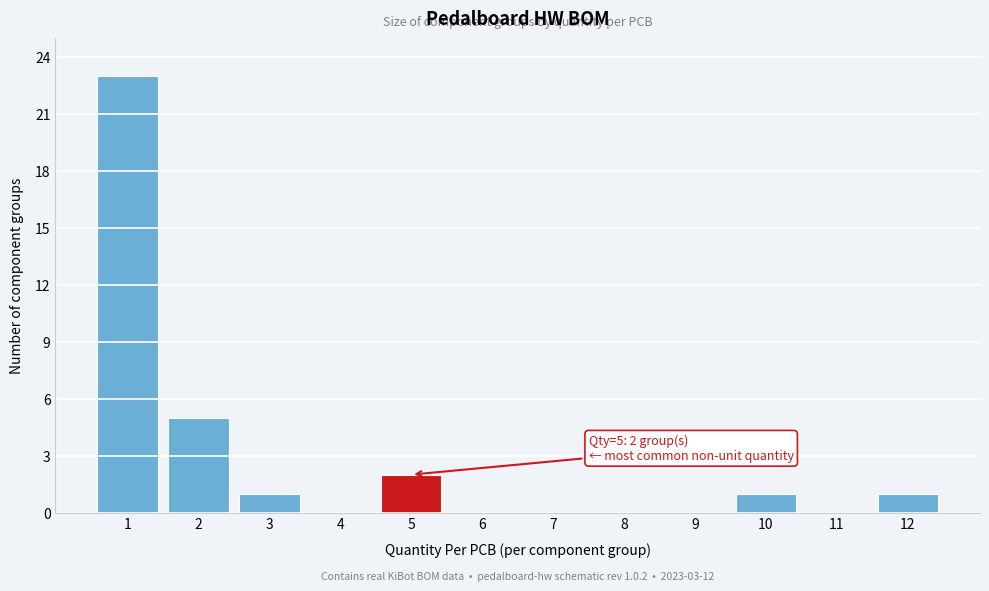

Which range on the x-axis has the tallest bar?

0.5 to 1.5